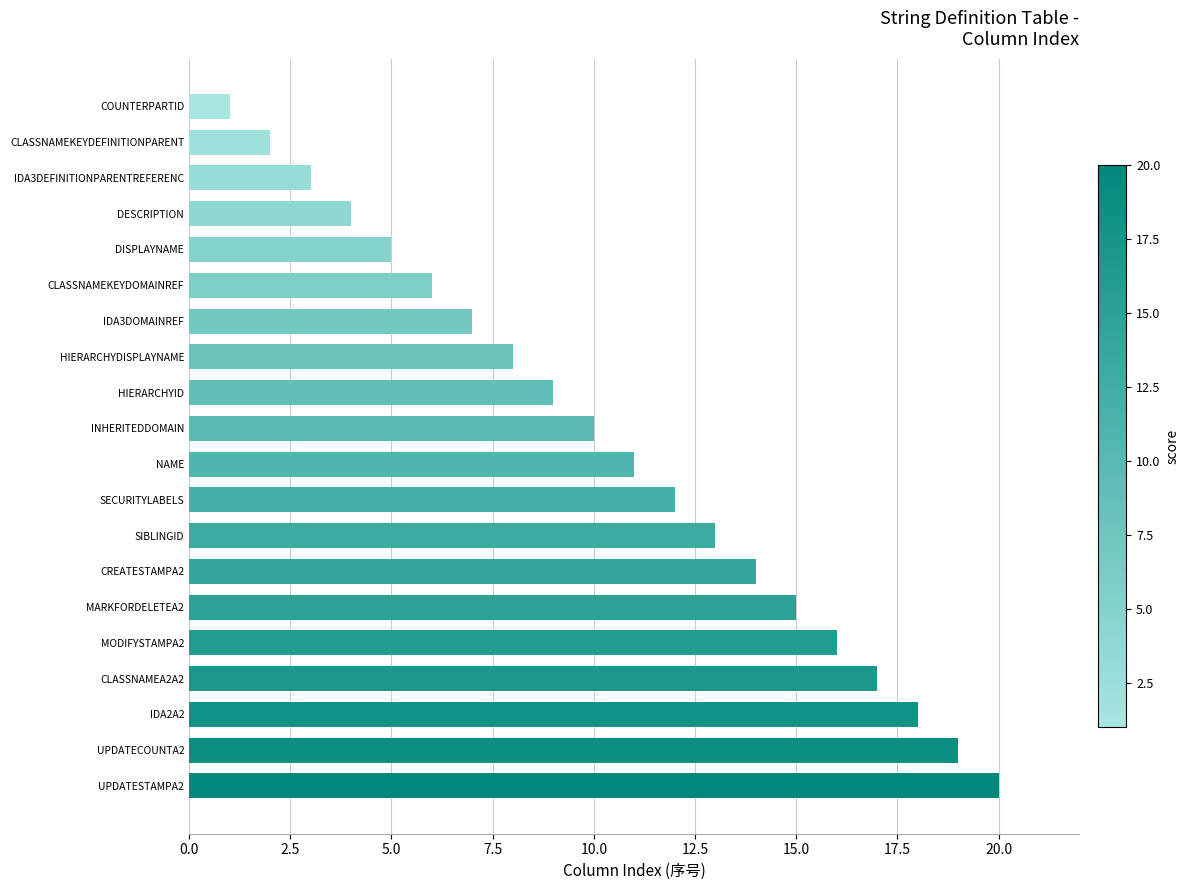

Reading bottom to top, what are all the values shown in this chart?

20	19	18	17	16	15	14	13	12	11	10	9	8	7	6	5	4	3	2	1